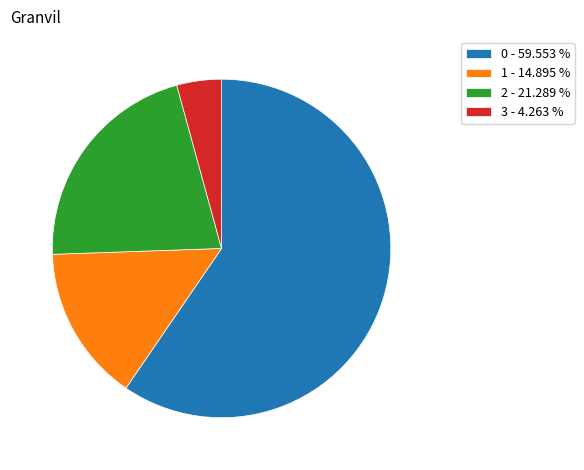

Between 2 - 21.289 % and 3 - 4.263 %, which is larger?

2 - 21.289 %